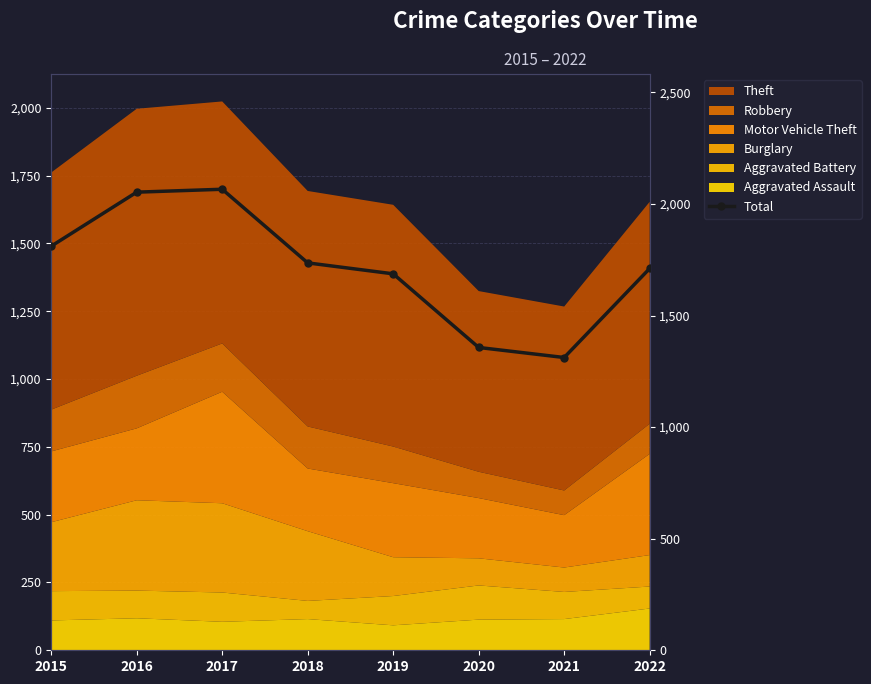

Is it true that the value at 2016 is 3274?

False